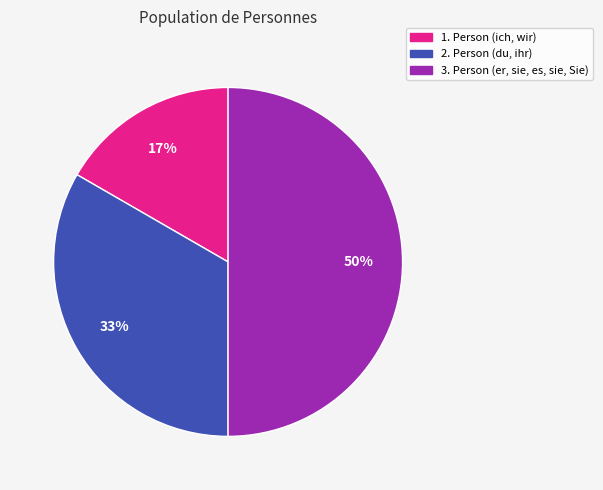

Rank the categories by value from highest to lowest.

3. Person (er, sie, es, sie, Sie), 2. Person (du, ihr), 1. Person (ich, wir)